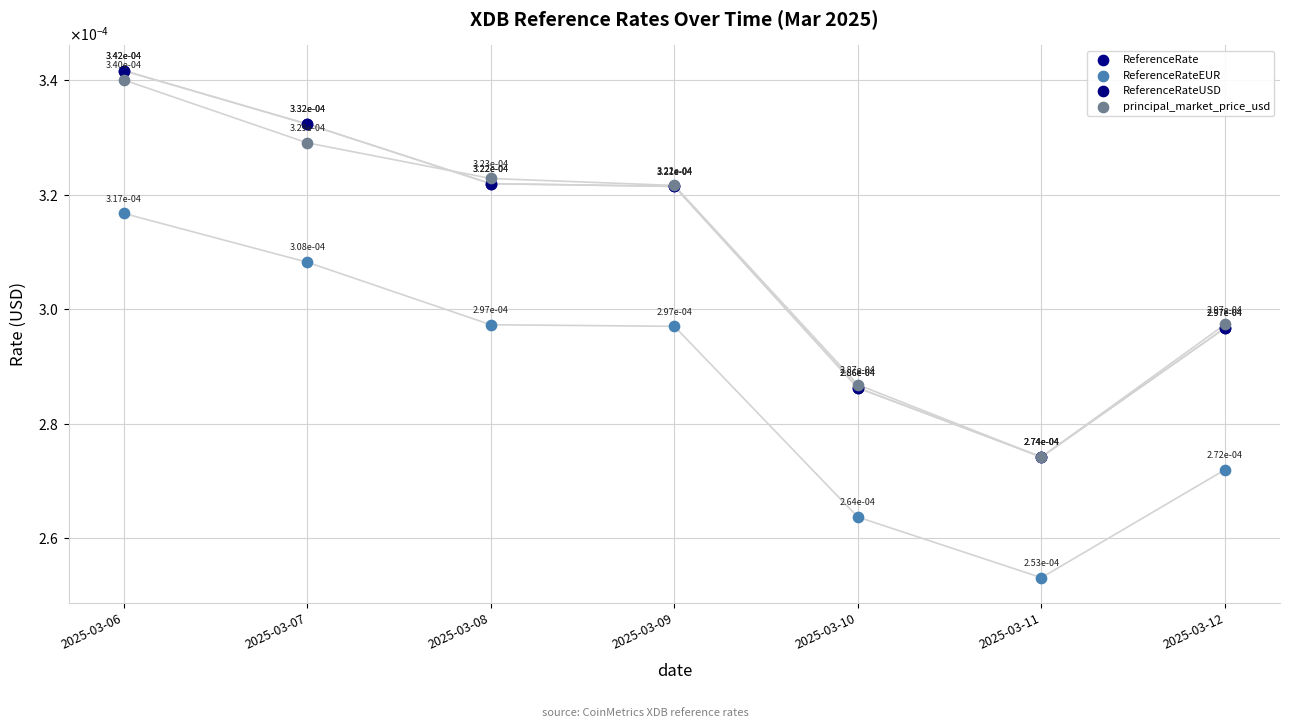

What are all the series names shown in the legend?

ReferenceRate, ReferenceRateEUR, ReferenceRateUSD, principal_market_price_usd